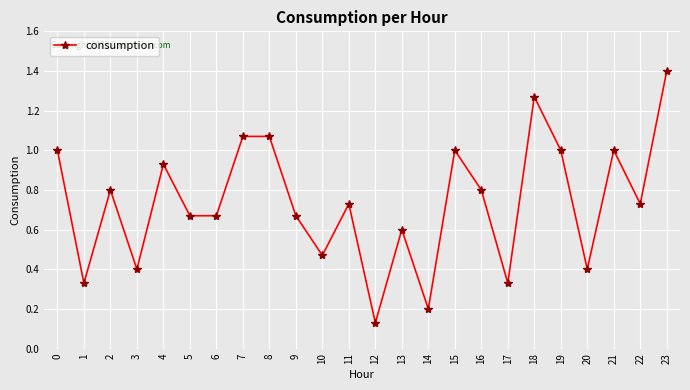

At which category does the chart reach its peak across all series?

23